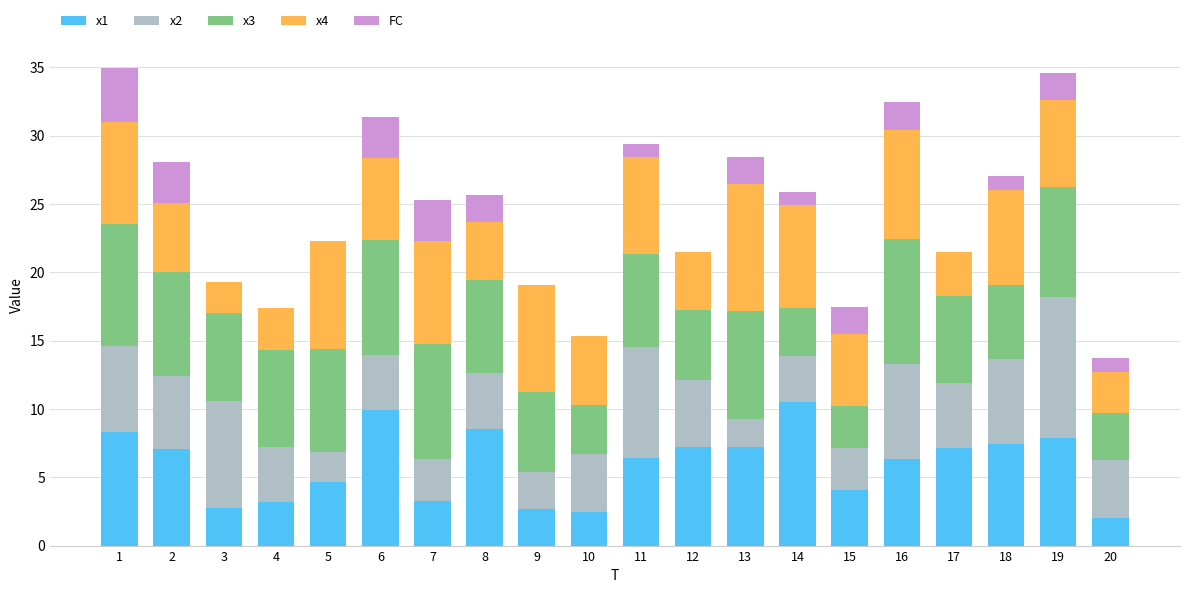

How many data points does each series have?

20